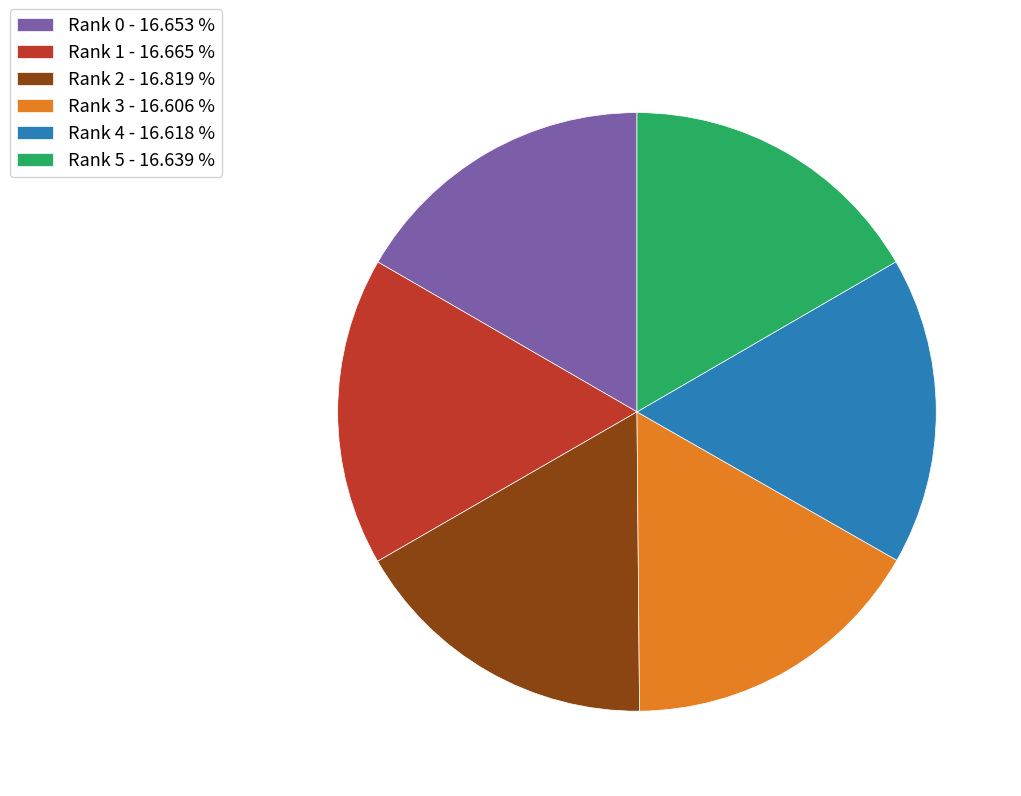

Is Rank 3 - 16.606 % the majority of the pie?

No